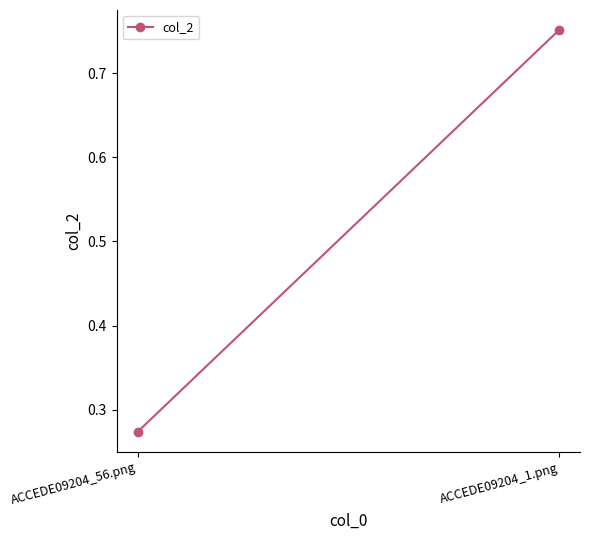

Rank the categories by value from highest to lowest.

ACCEDE09204_1.png, ACCEDE09204_56.png